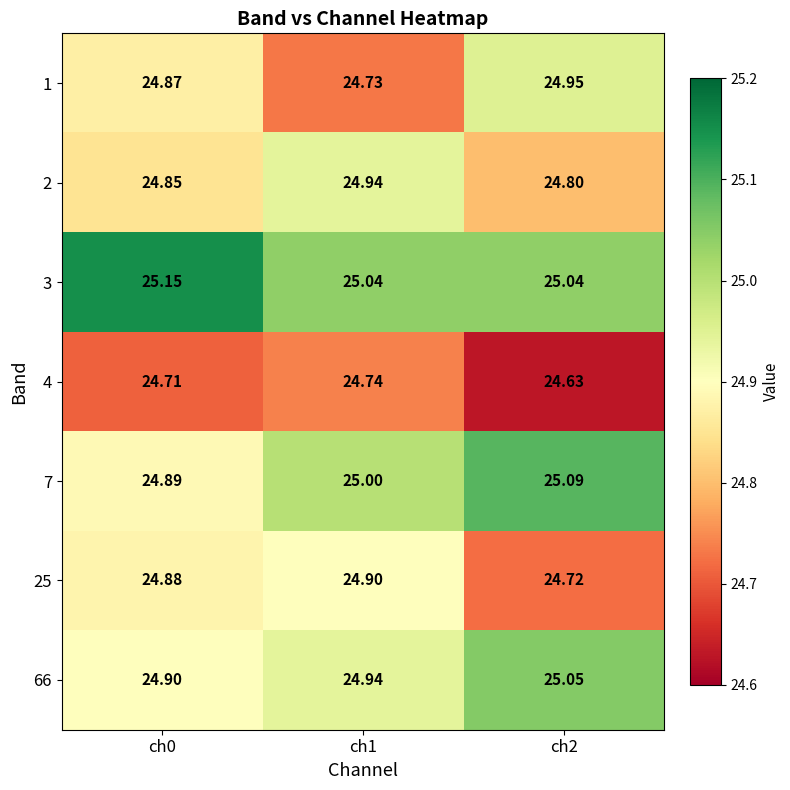

Is the value of 66 at ch1 greater than the value of 4 at ch0?

Yes